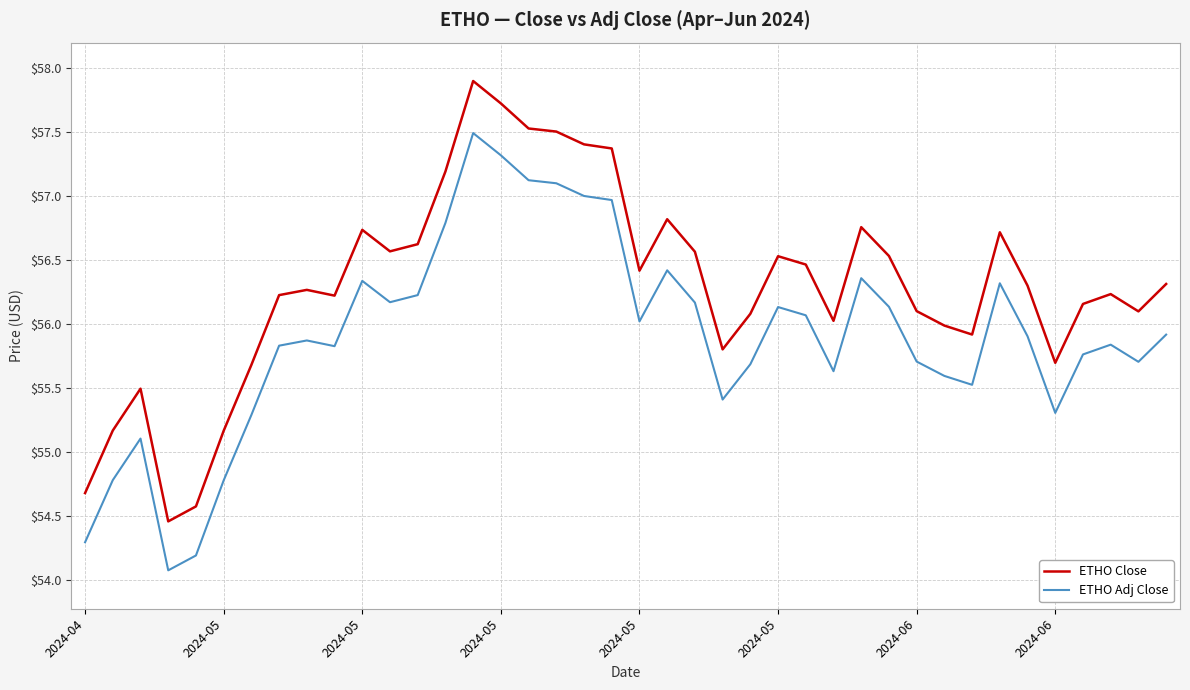

What is the difference between the maximum and minimum values in the ETHO Close series?

3.4